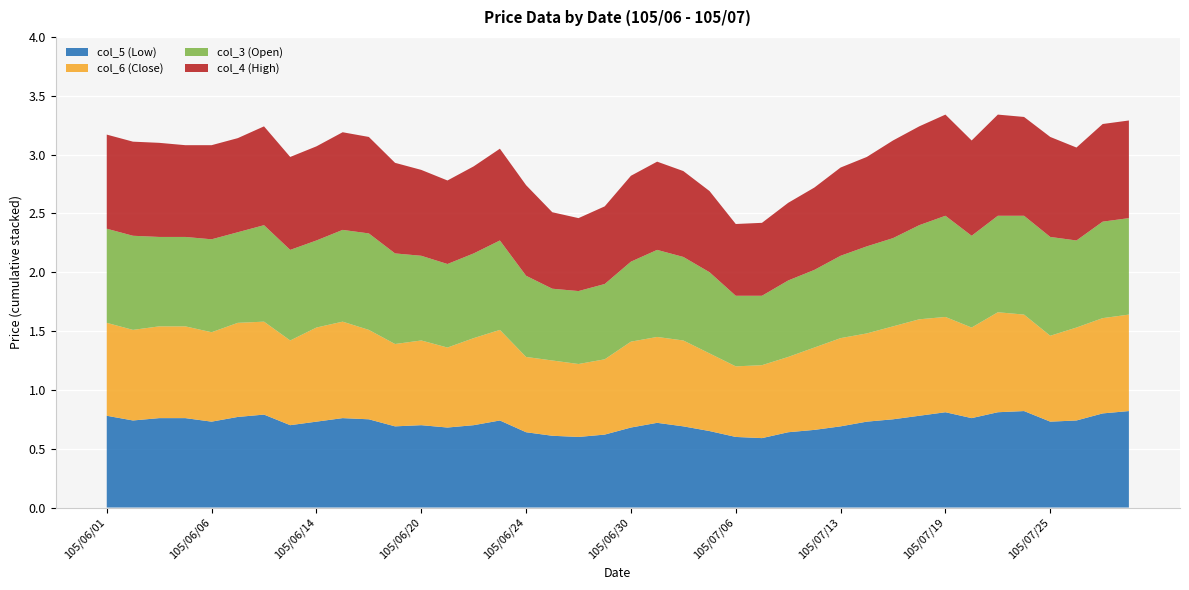

Reading right to left, transcribe all the data shown in this chart.

col_5 (Low): 0.8	0.8	0.7	0.7	0.8	0.8	0.8	0.8	0.8	0.8	0.7	0.7	0.7	0.6	0.6	0.6	0.7	0.7	0.7	0.7	0.6	0.6	0.6	0.6	0.7	0.7	0.7	0.7	0.7	0.8	0.8	0.7	0.7	0.8	0.8	0.7	0.8	0.8	0.7	0.8
col_6 (Close): 0.8	0.8	0.8	0.7	0.8	0.8	0.8	0.8	0.8	0.8	0.8	0.8	0.7	0.6	0.6	0.6	0.7	0.7	0.7	0.7	0.6	0.6	0.6	0.6	0.8	0.7	0.7	0.7	0.7	0.8	0.8	0.8	0.7	0.8	0.8	0.8	0.8	0.8	0.8	0.8
col_3 (Open): 0.8	0.8	0.7	0.8	0.8	0.8	0.8	0.9	0.8	0.8	0.7	0.7	0.7	0.7	0.6	0.6	0.7	0.7	0.7	0.7	0.6	0.6	0.6	0.7	0.8	0.7	0.7	0.7	0.8	0.8	0.8	0.7	0.8	0.8	0.8	0.8	0.8	0.8	0.8	0.8
col_4 (High): 0.8	0.8	0.8	0.8	0.8	0.9	0.8	0.9	0.8	0.8	0.8	0.8	0.7	0.7	0.6	0.6	0.7	0.7	0.8	0.7	0.7	0.6	0.7	0.8	0.8	0.7	0.7	0.7	0.8	0.8	0.8	0.8	0.8	0.8	0.8	0.8	0.8	0.8	0.8	0.8